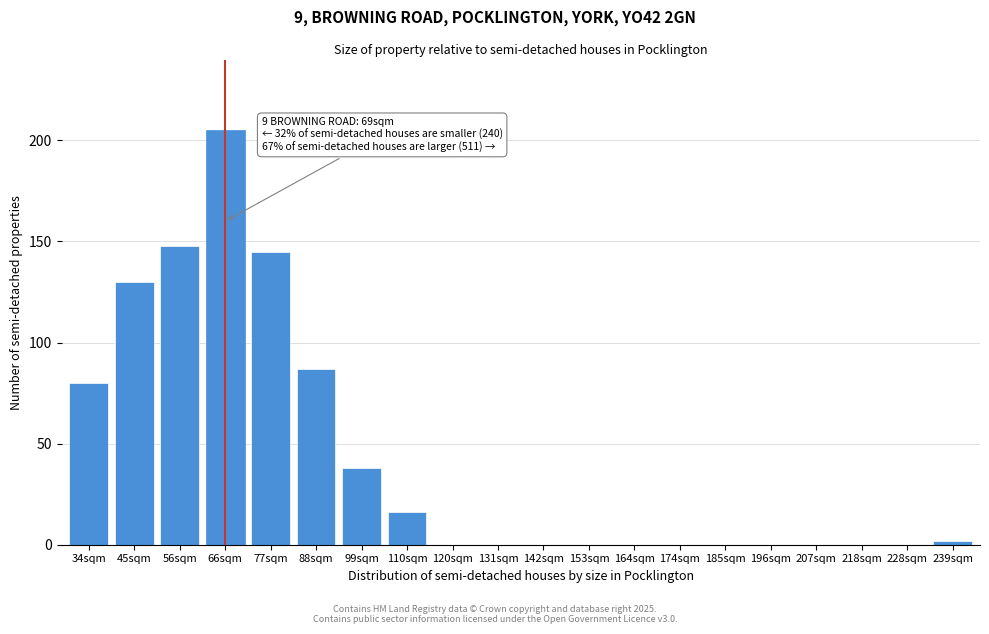

Reading left to right, extract all data points from this chart.

34sqm=80	45sqm=130	56sqm=148	66sqm=205	77sqm=145	88sqm=87	99sqm=38	110sqm=16	120sqm=0	131sqm=0	142sqm=0	153sqm=0	164sqm=0	174sqm=0	185sqm=0	196sqm=0	207sqm=0	218sqm=0	228sqm=0	239sqm=2